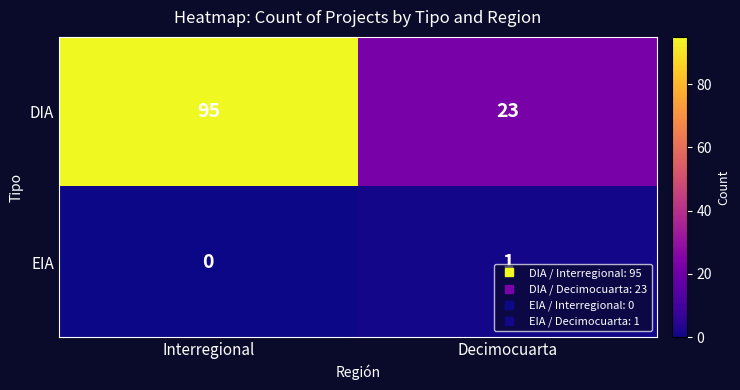

Which series has the largest total across all categories?

DIA